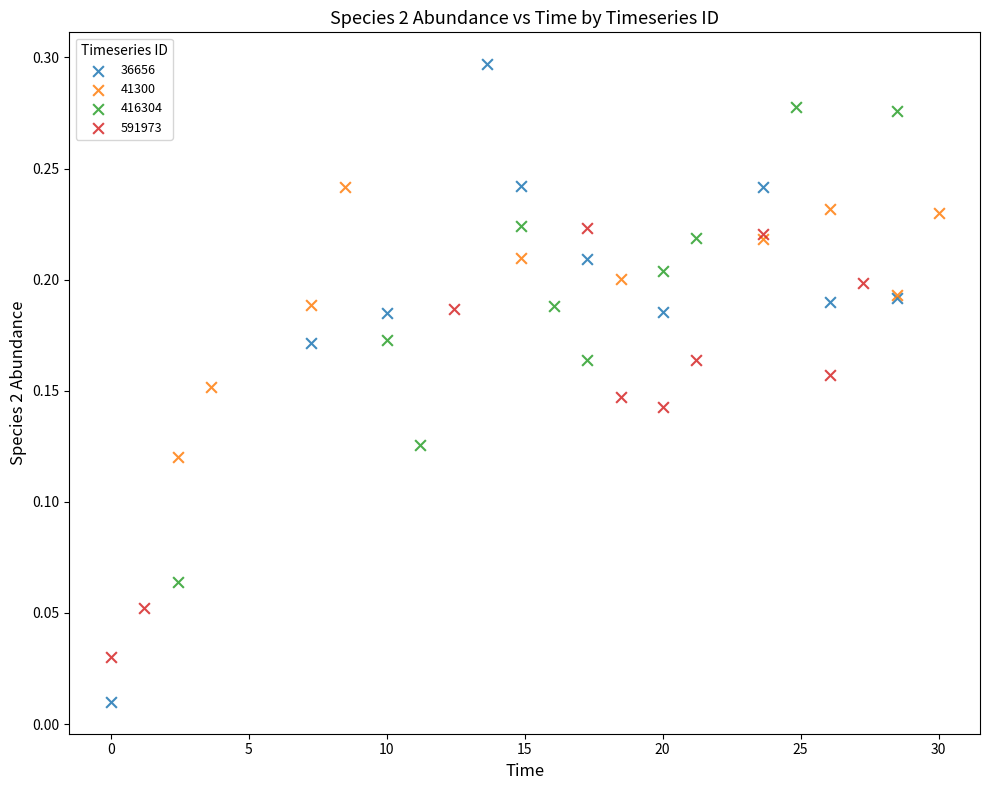

Which series reaches the minimum Y coordinate?

36656